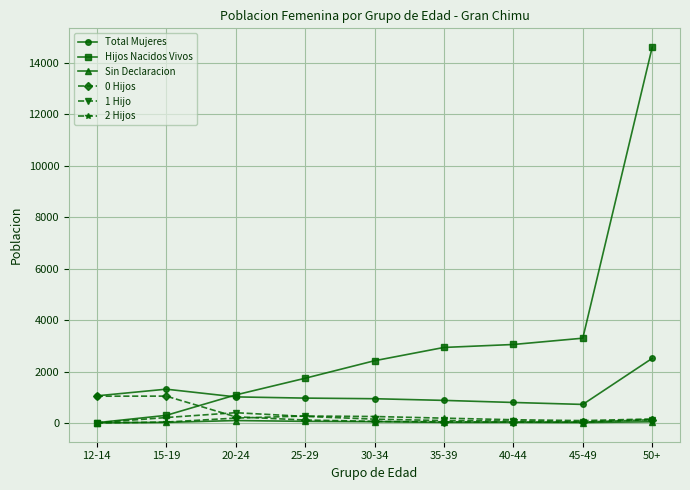

At how many categories does at least one series exceed 4636?

1